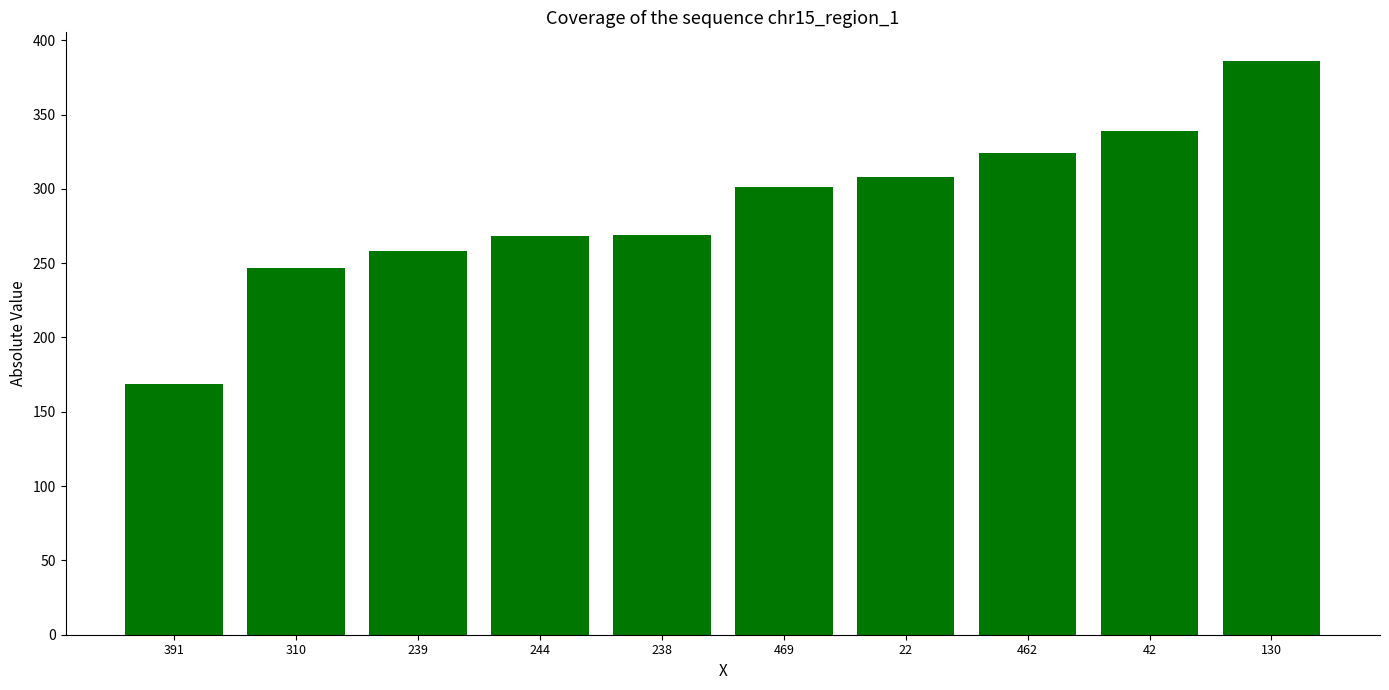

The chart shows a value of 339 at 42. True or false?

True